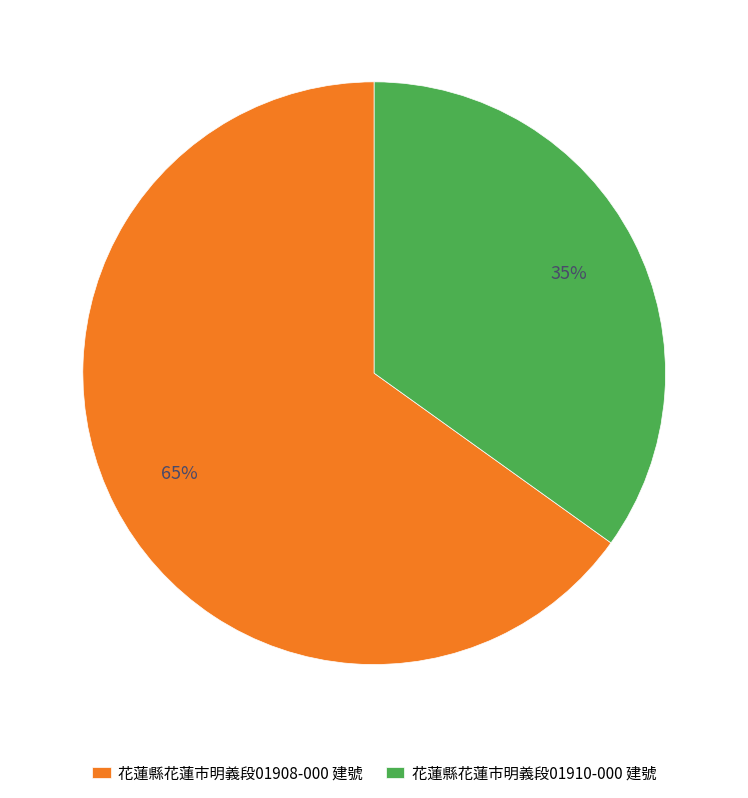

How many segments does this pie chart have?

2